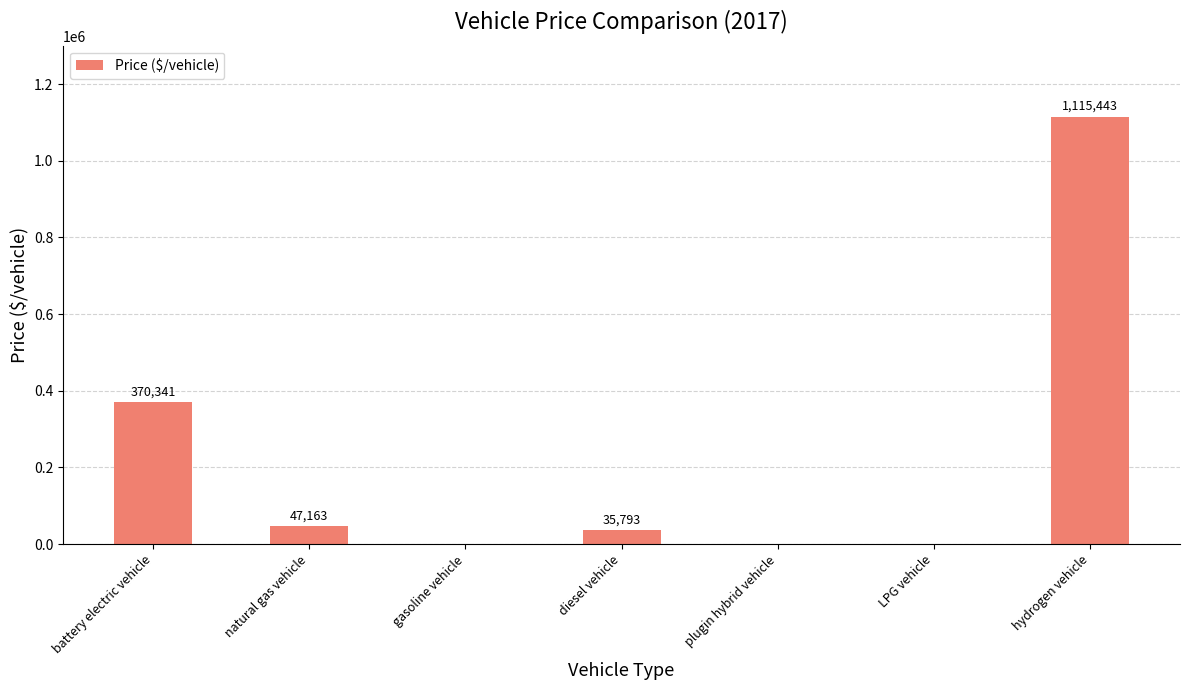

Which has a higher value, diesel vehicle or natural gas vehicle?

natural gas vehicle